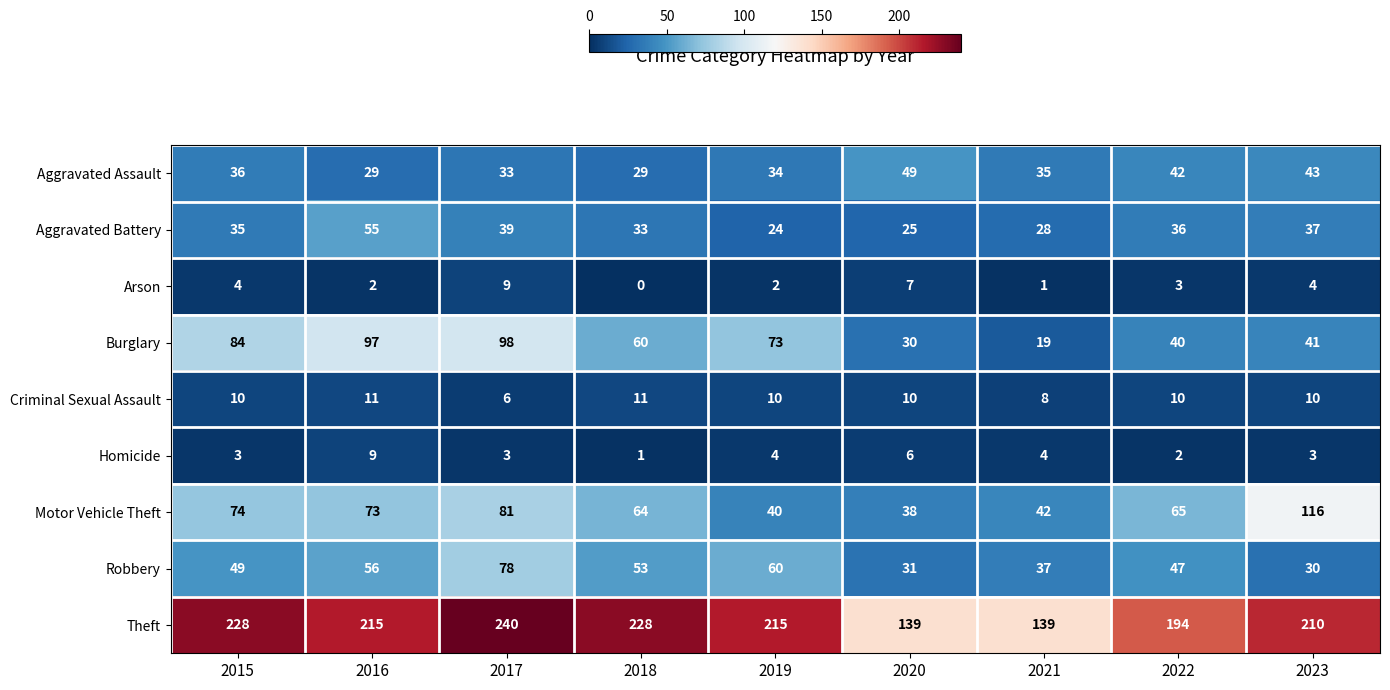

How many categories are shown in the chart?

9